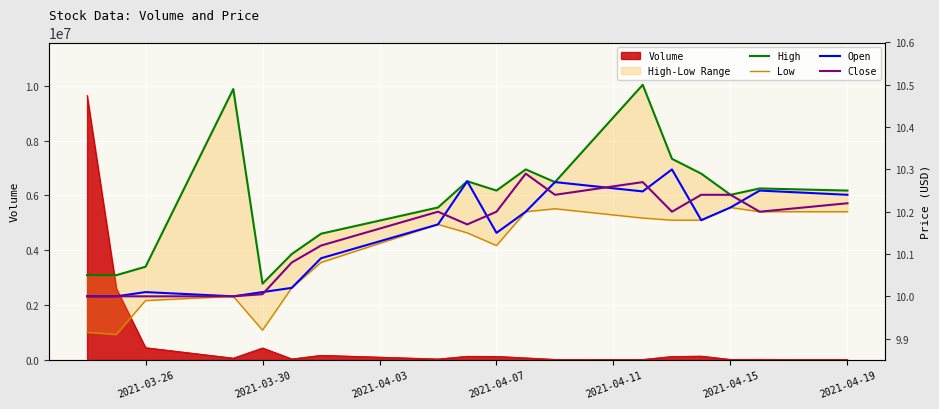

What position from the right is 2021-03-26?

16